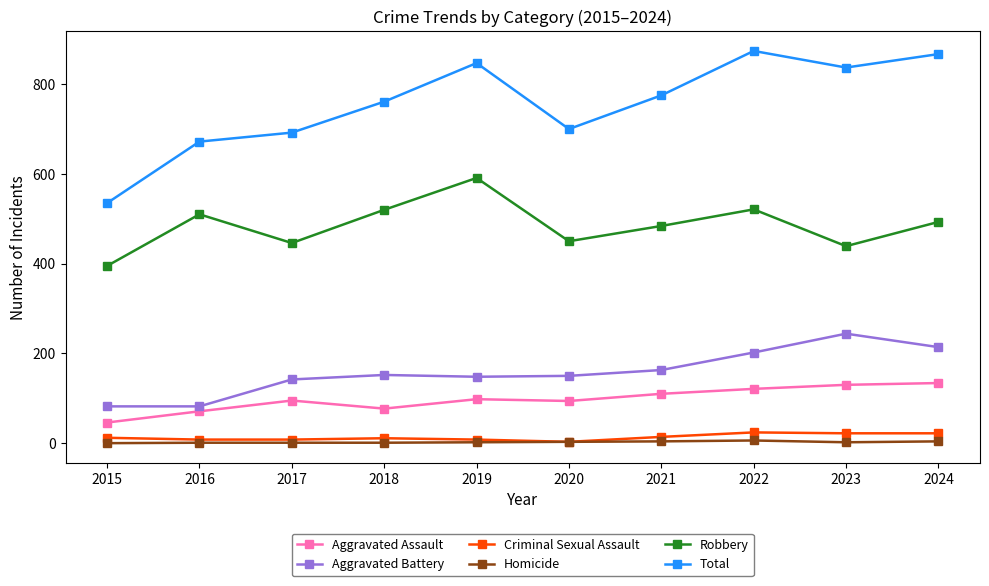

The Criminal Sexual Assault series shows 8 at 2016. True or false?

True